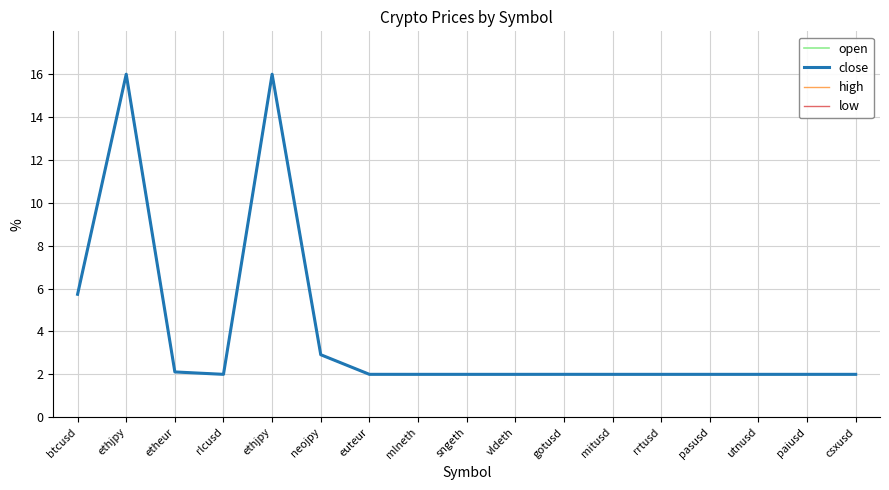

What are all the series names shown in the legend?

open, close, high, low